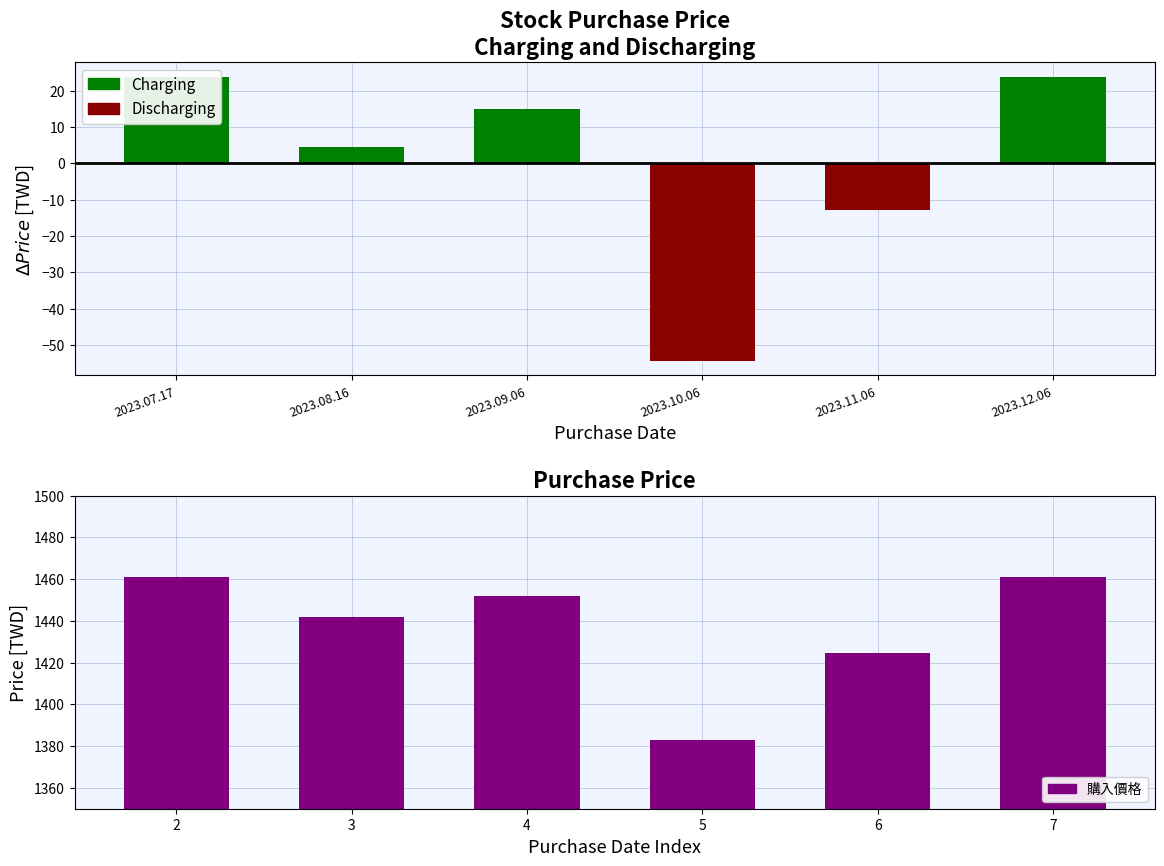

What position from the right is 2023.12.06?

1